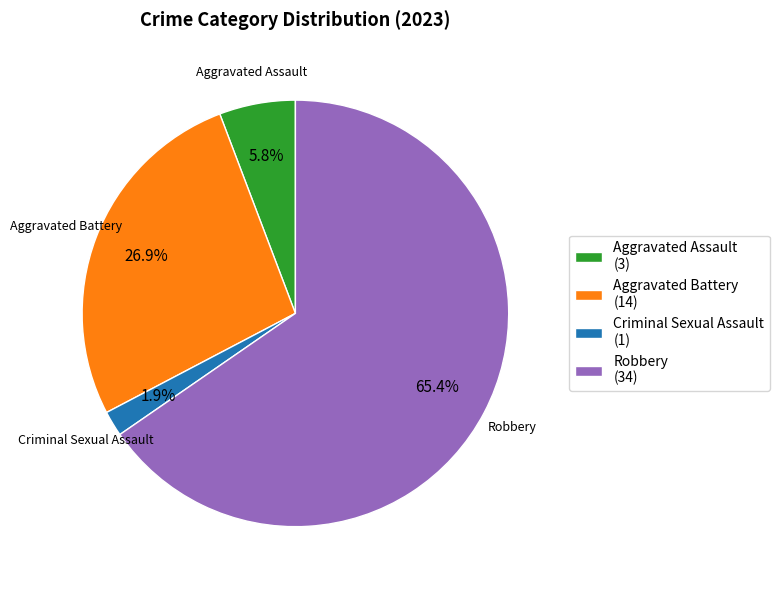

Count the number of slices in the pie.

4